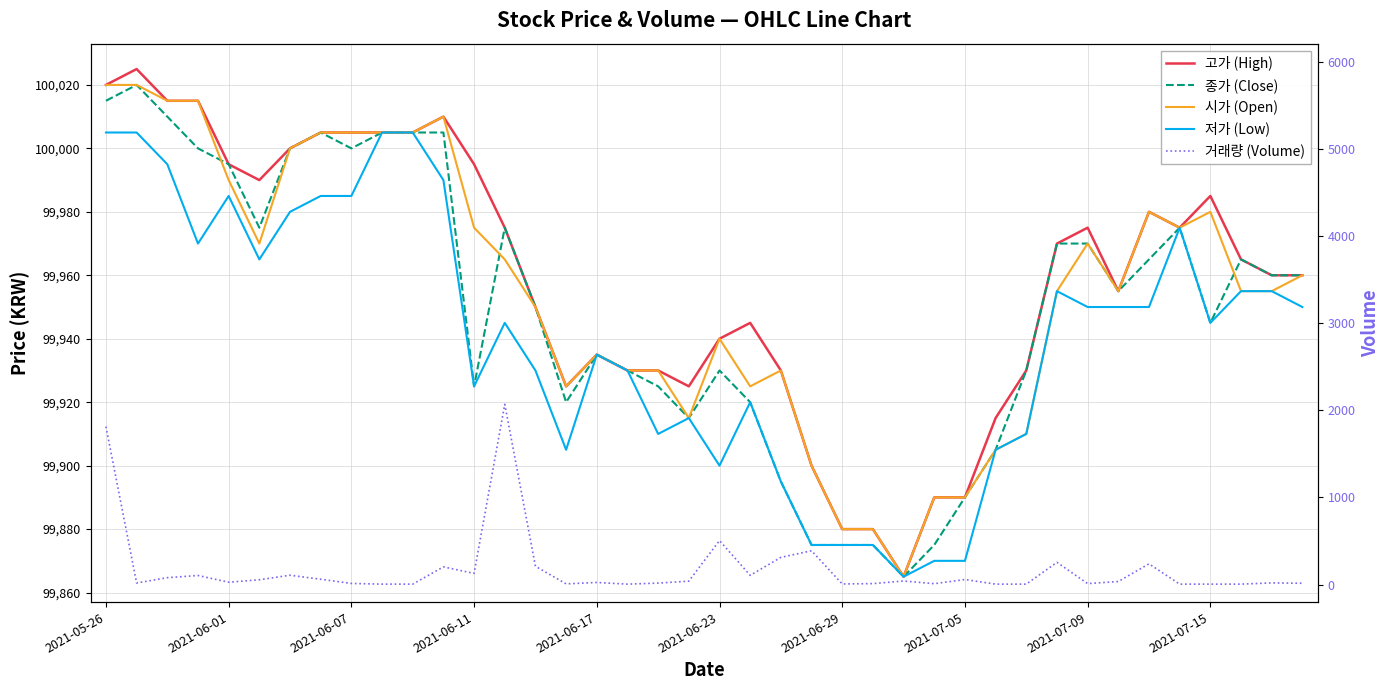

True or false: 시가 (Open) has more than 2 interior local peaks.

True